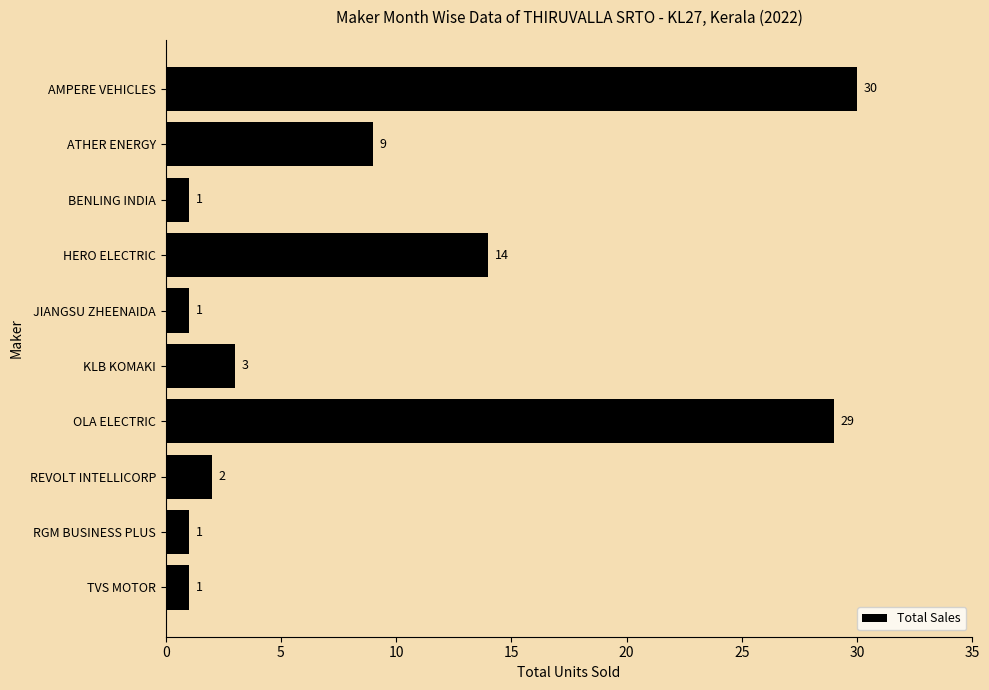

What is the value of the 8th bar from the top?

2